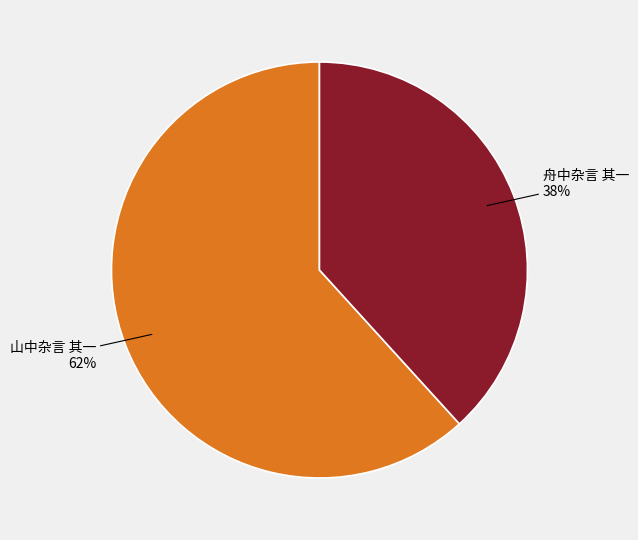

Which slice represents more than half of the pie?

山中杂言 其一